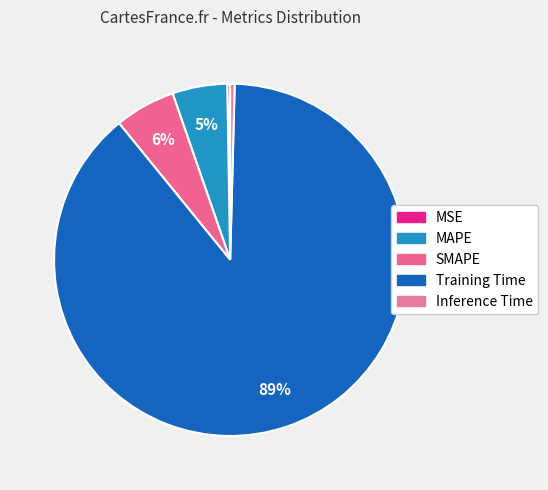

How many segments does this pie chart have?

5